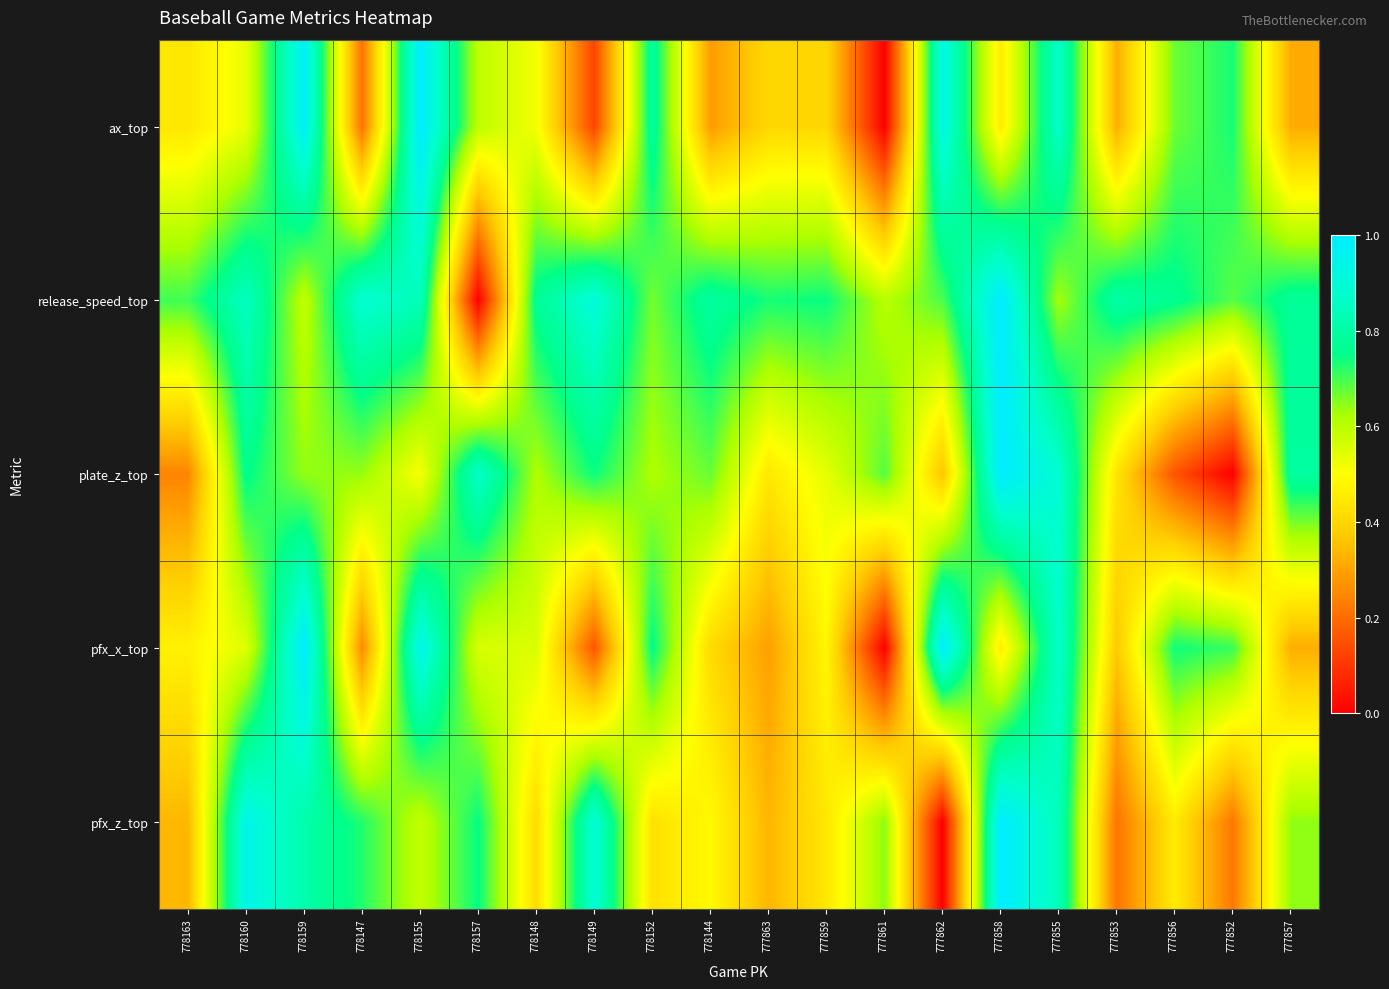

At which category does the chart reach its minimum across all series?

777861